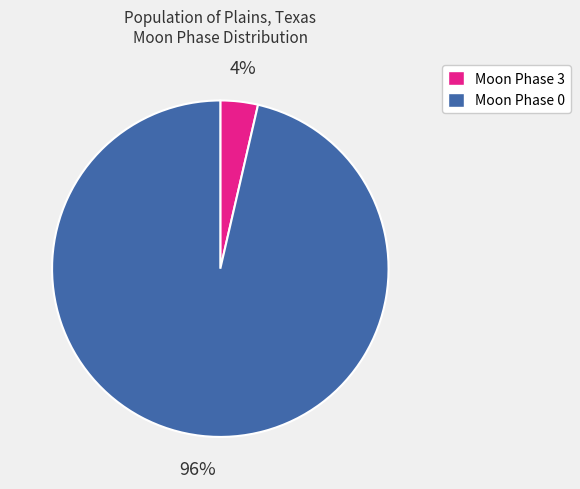

To the nearest percent, what is the average slice percentage?

50%